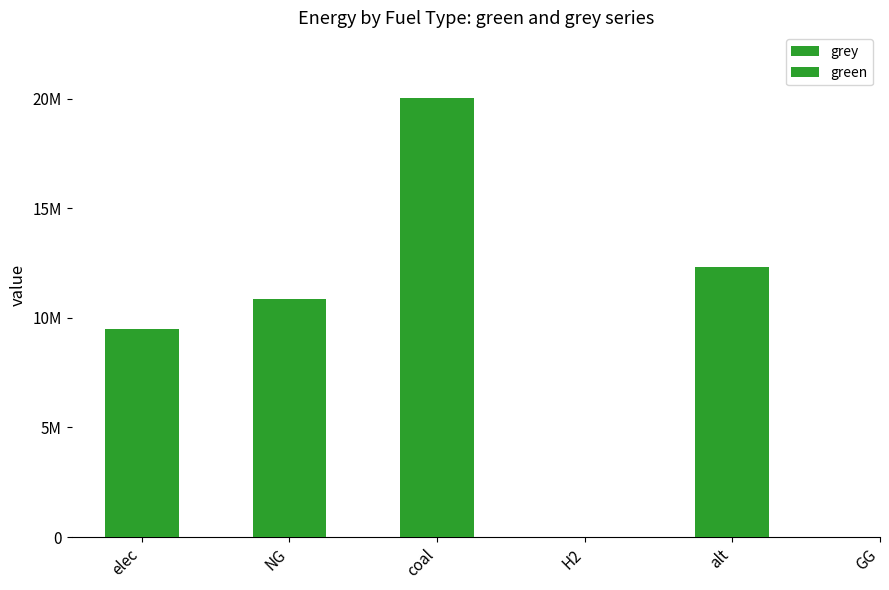

Reading right to left, extract all data points from this chart.

20026377.1	10867034.4	9500940.8